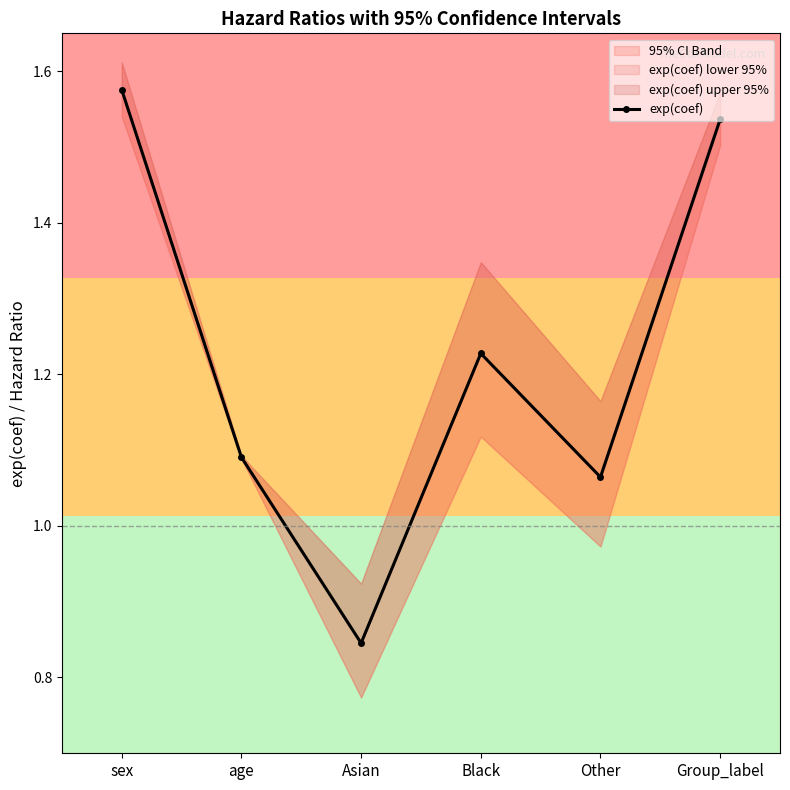

Is it true that the value at Black is 1.2?

True